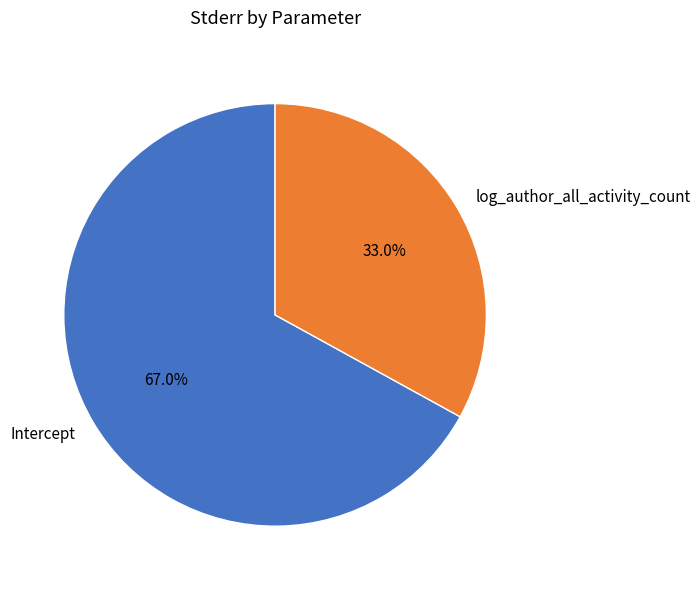

Which slice represents more than half of the pie?

Intercept